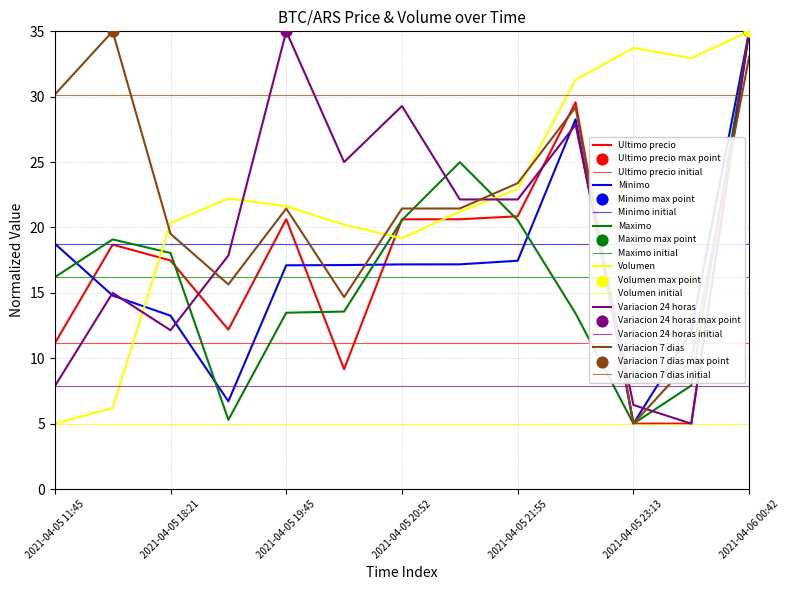

At which category is the sum across all series the highest?

2021-04-06 00:42